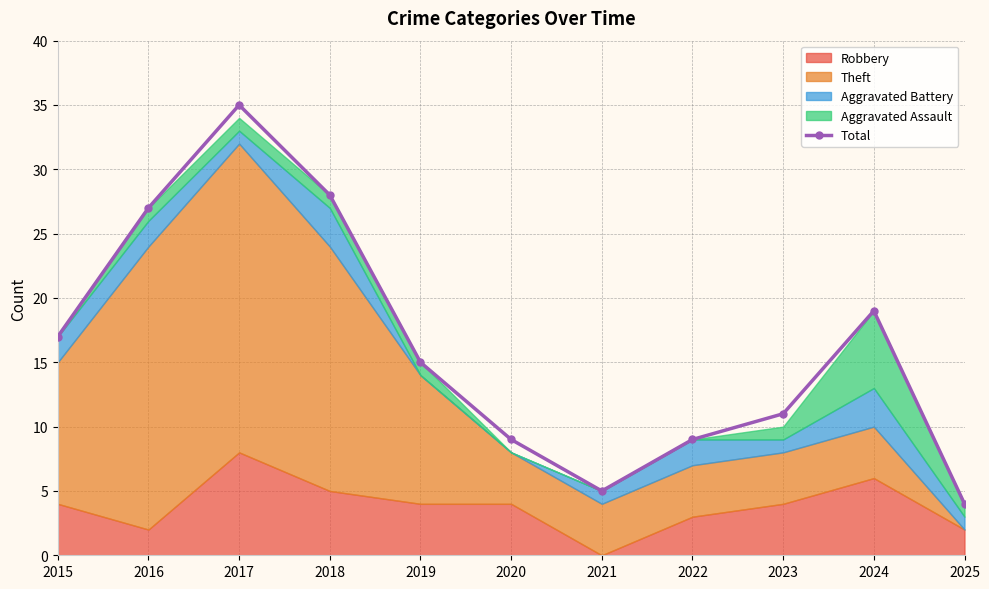

What is the average value?

16